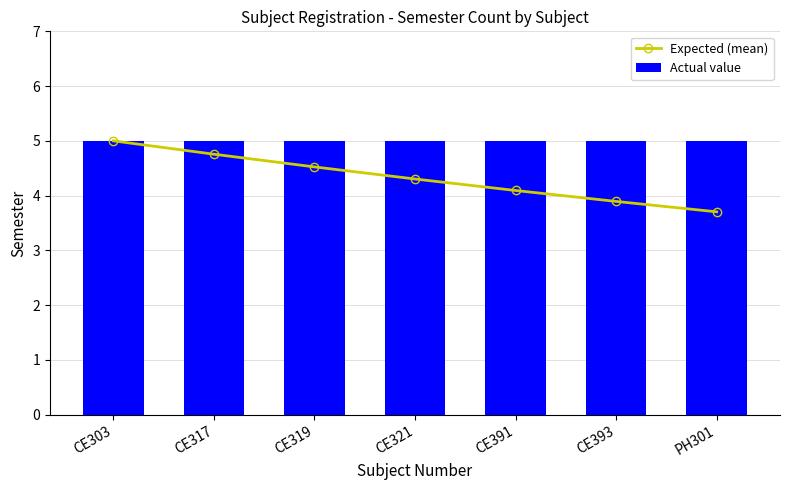

True or false: Expected (mean) has a value of 4.8 at CE317.

True